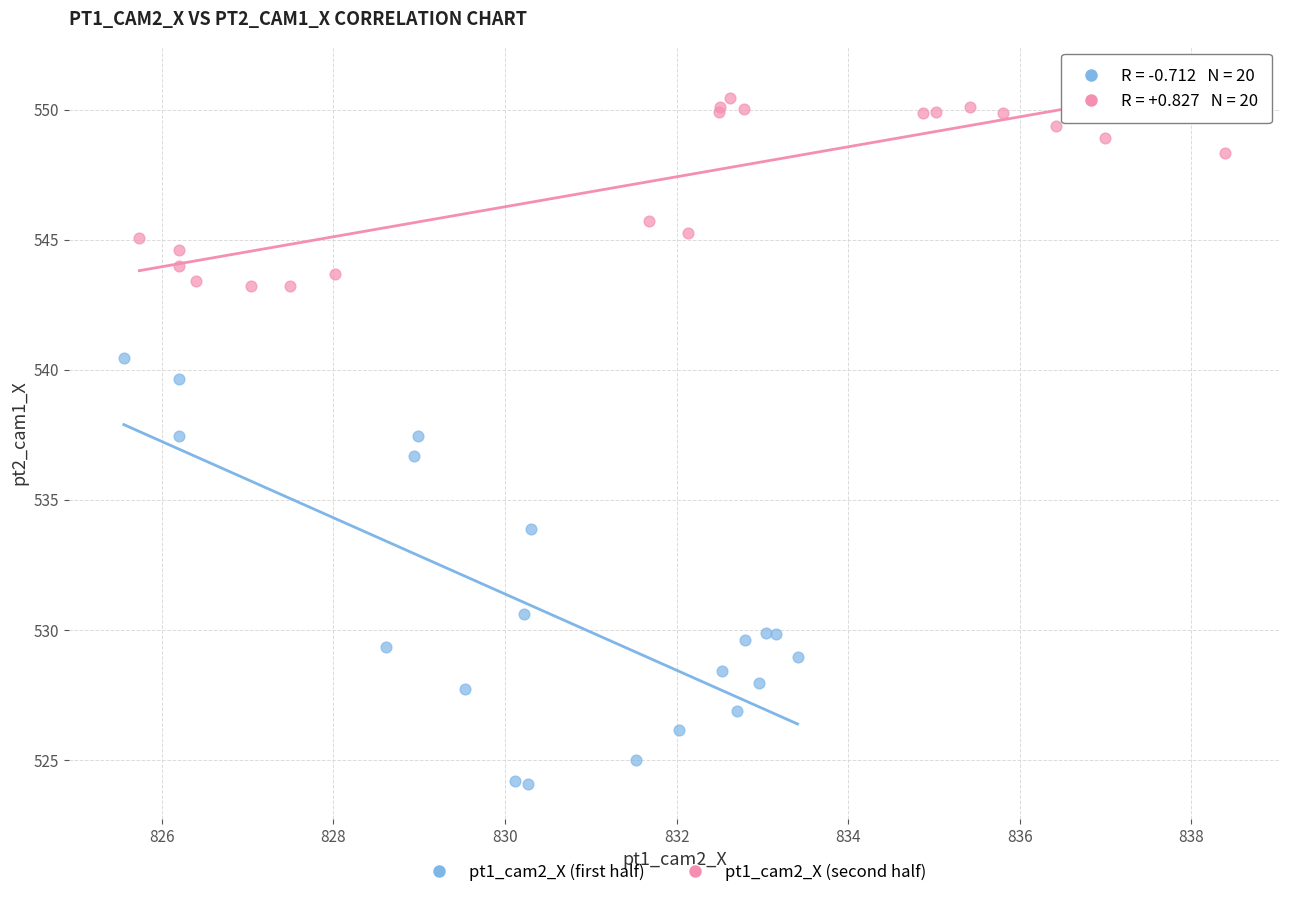

Which series has the widest spread of Y values?

pt1_cam2_X (first half)